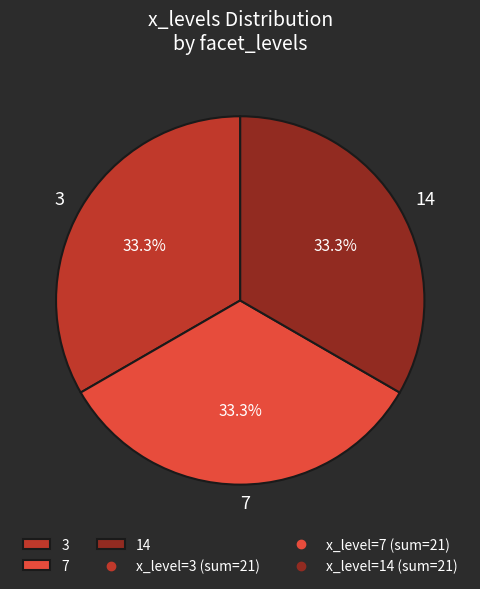

What percentage is the 7 slice, to the nearest percent?

33%